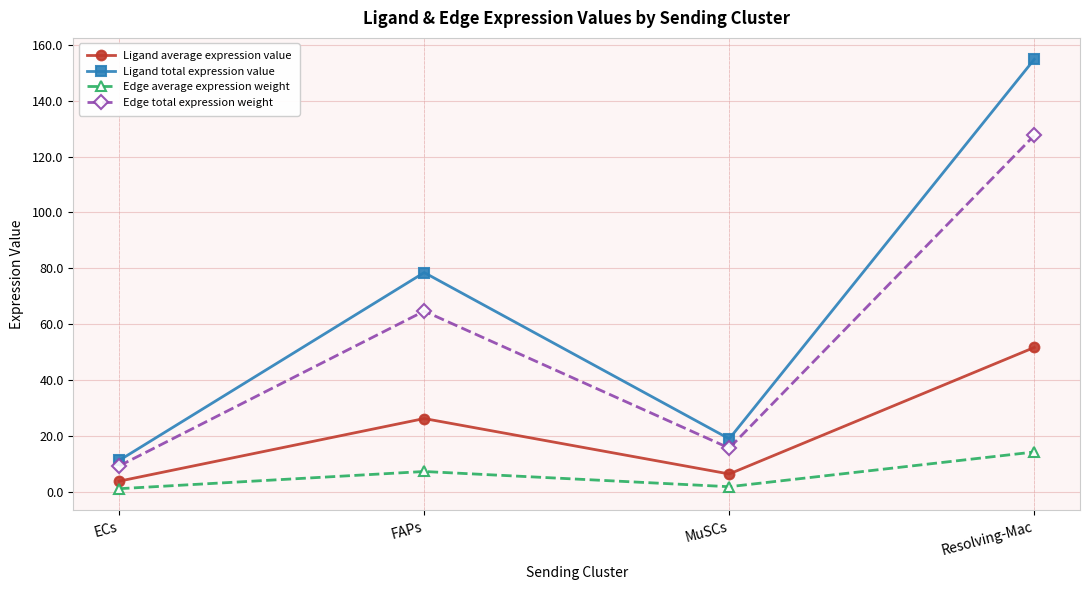

Reading left to right, list all the values displayed in this chart.

Ligand average expression value: ECs=3.7	FAPs=26.2	MuSCs=6.3	Resolving-Mac=51.6
Ligand total expression value: ECs=11.2	FAPs=78.5	MuSCs=18.9	Resolving-Mac=154.9
Edge average expression weight: ECs=1.0	FAPs=7.2	MuSCs=1.7	Resolving-Mac=14.2
Edge total expression weight: ECs=9.2	FAPs=64.7	MuSCs=15.6	Resolving-Mac=127.6